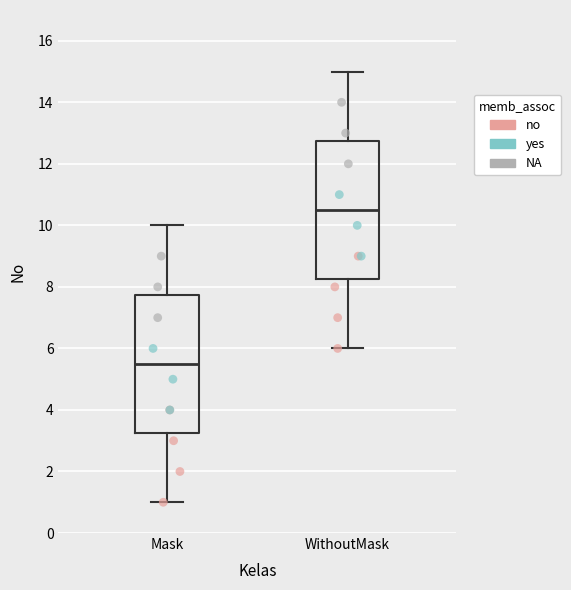

Where is the upper edge of the box for Mask on the y-axis? The values are not printed on the chart, so give them approximately, as read against the axis.

7.8